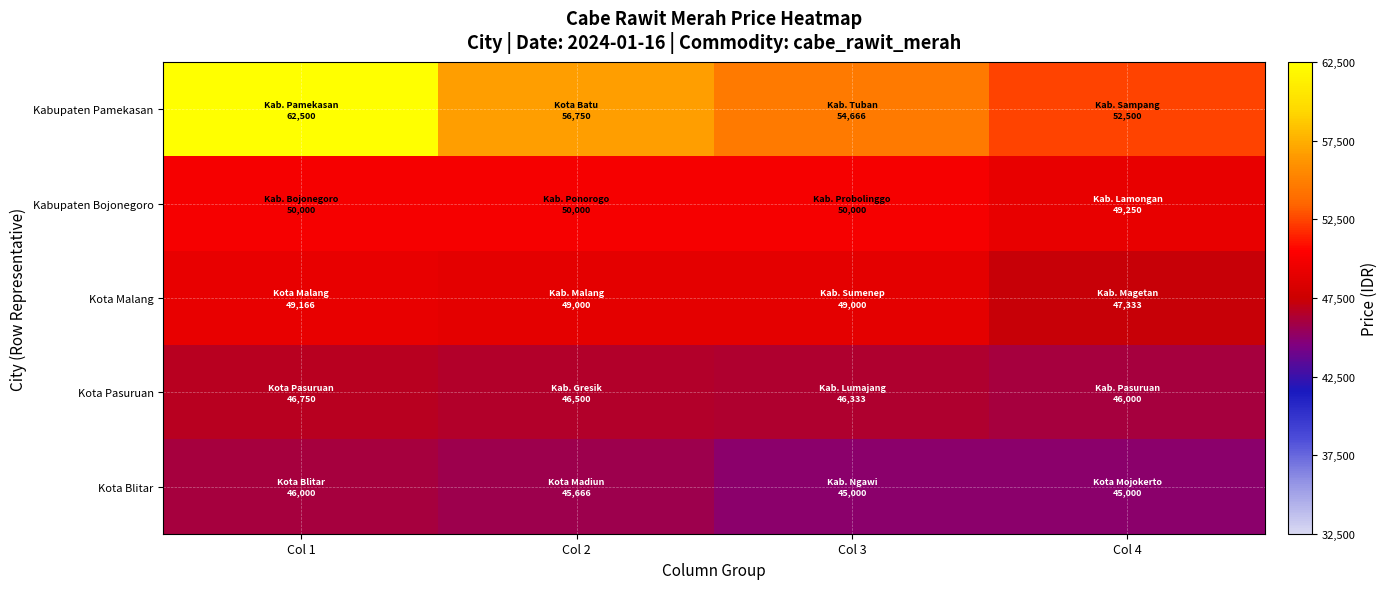

At which category is the sum across all series the highest?

Col 1